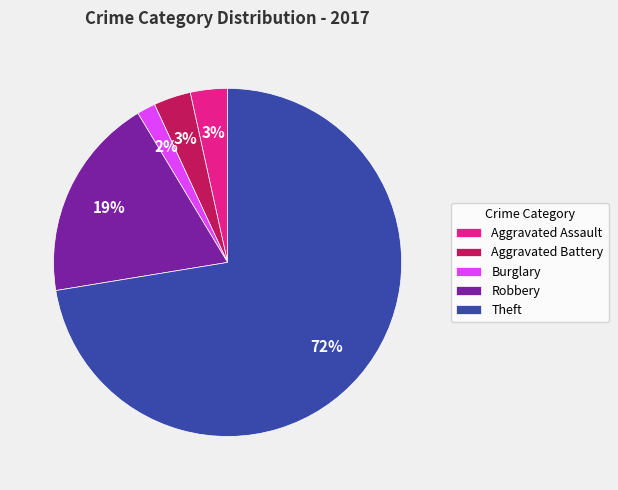

Is there any slice that represents more than half of the pie?

Yes